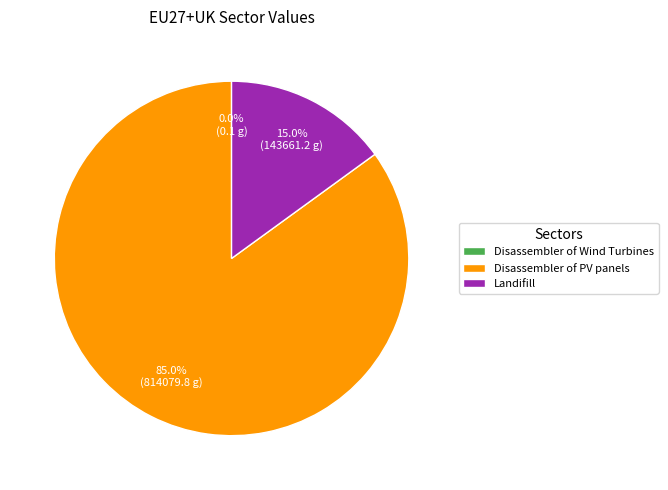

What portion of the pie excludes Disassembler of PV panels?

15.0%